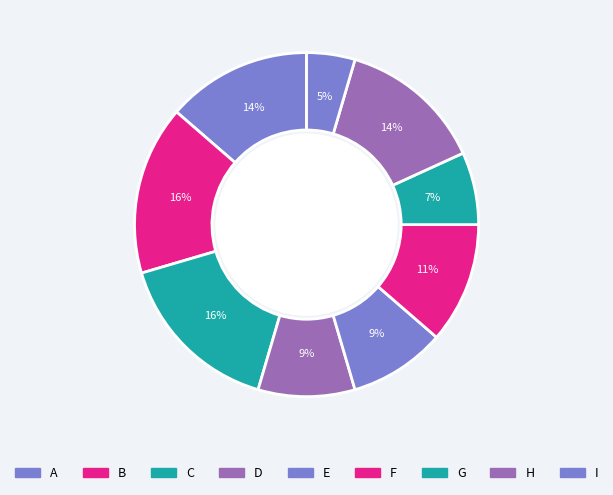

The B slice represents 16% of the pie. True or false?

True